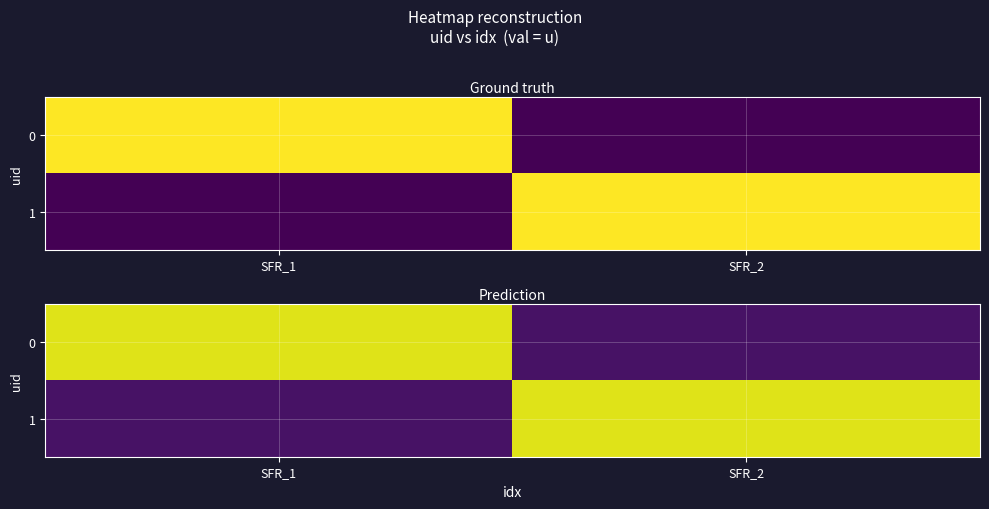

Rank the series by their maximum value, from lowest to highest.

0, 1